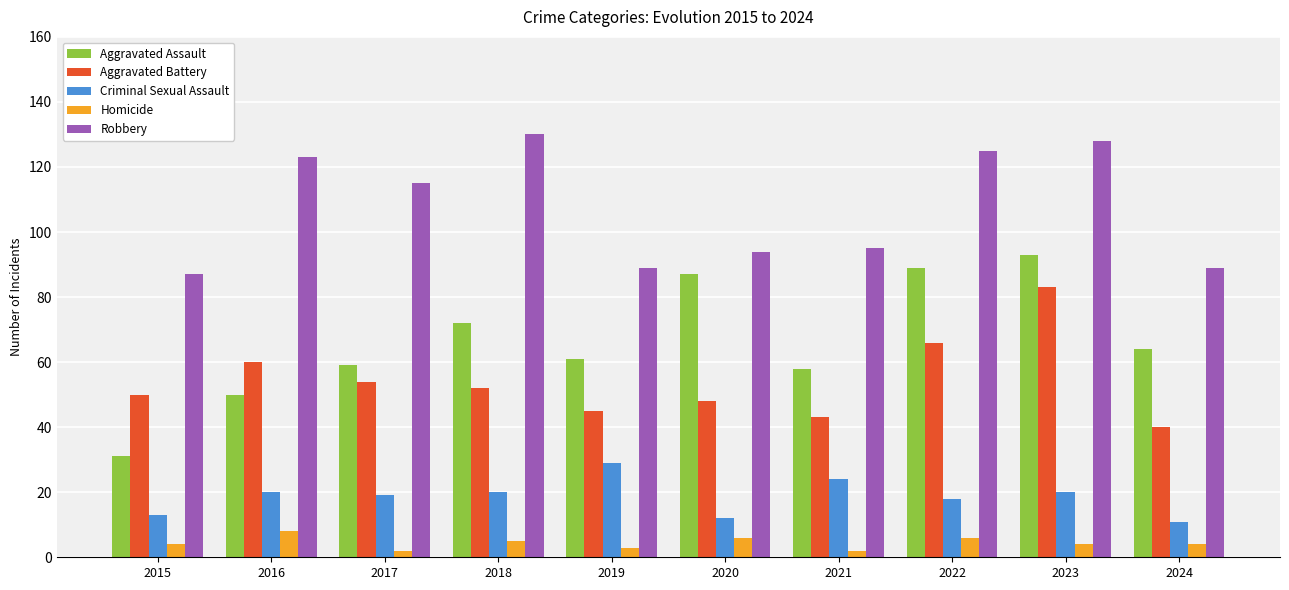

What is the difference between the second highest and minimum values in the Aggravated Assault series?

58